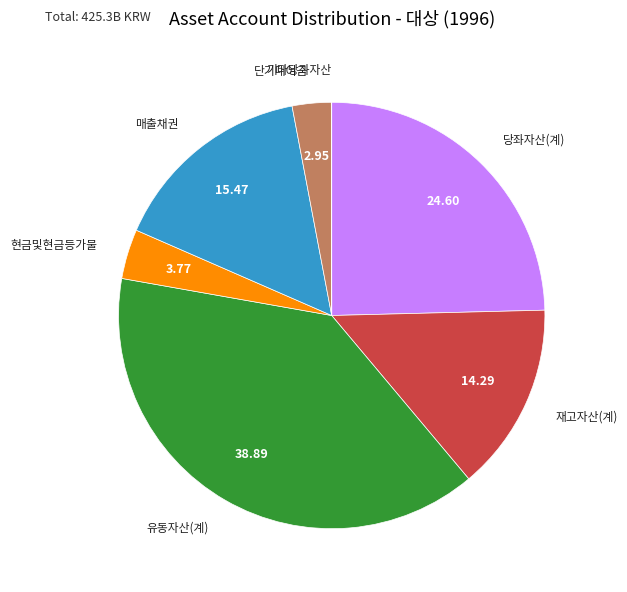

Does any single category account for the majority?

No